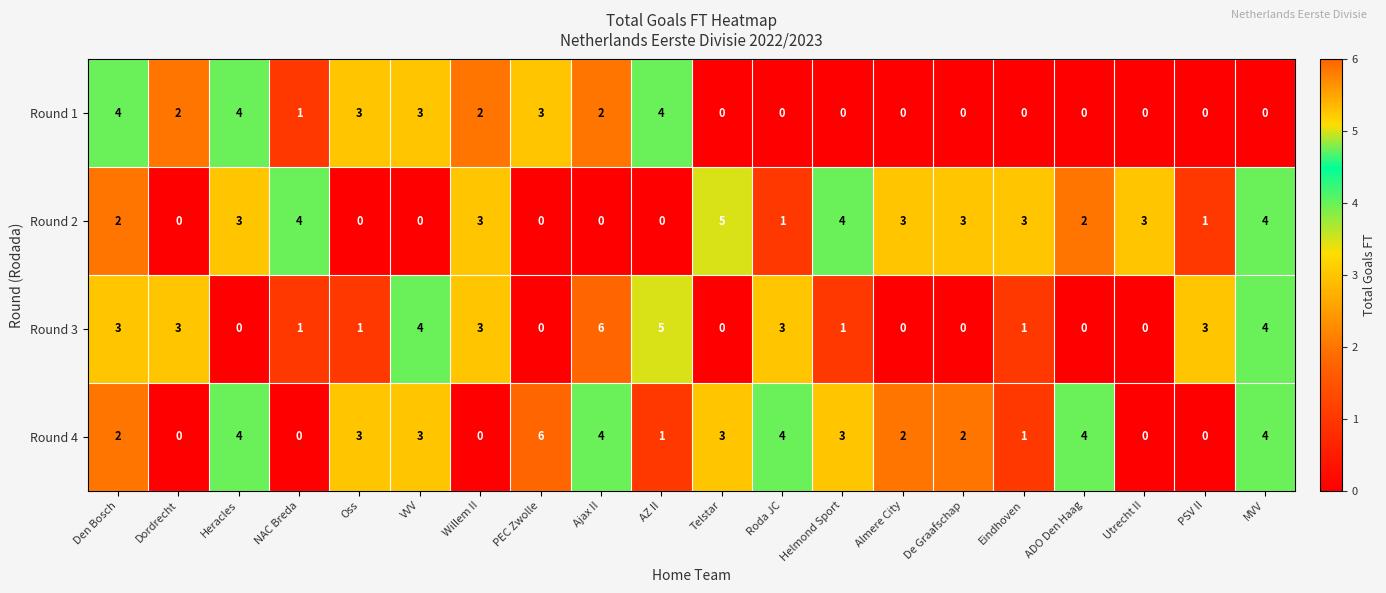

True or false: Round 4 has a value of 0 at De Graafschap.

False